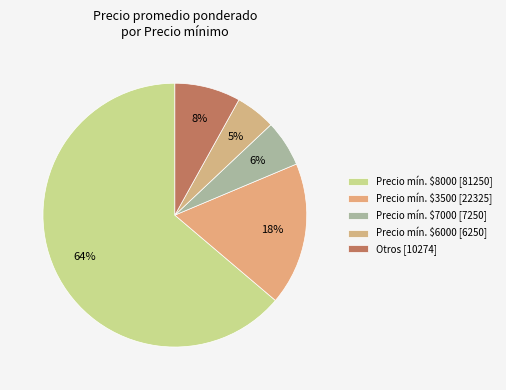

Which slice is the largest?

8000